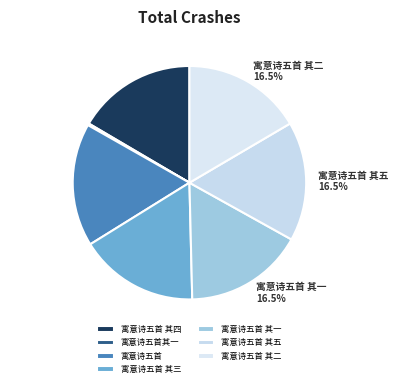

What percentage is the 寓意诗五首 其二 slice, to the nearest percent?

17%